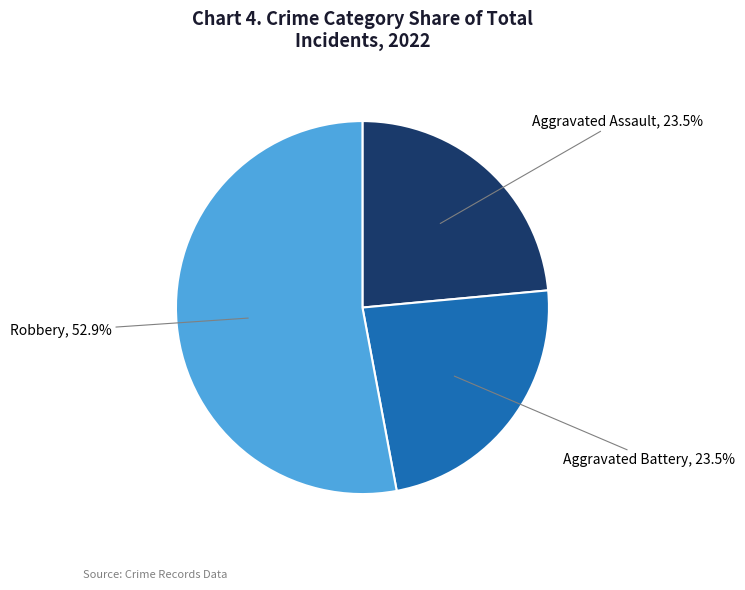

Is there a majority slice in this chart?

Yes